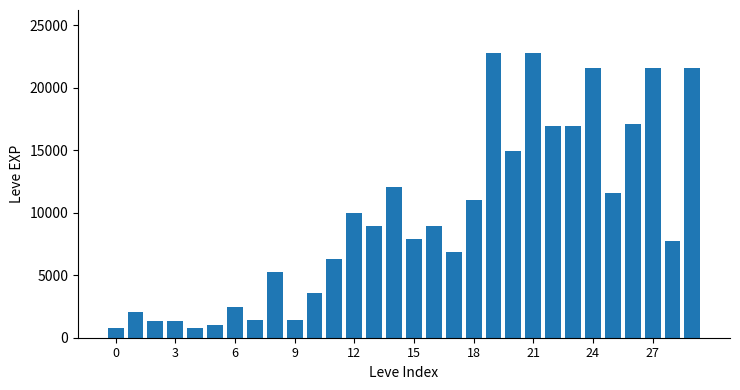

What is the difference between the maximum and minimum values?

21990